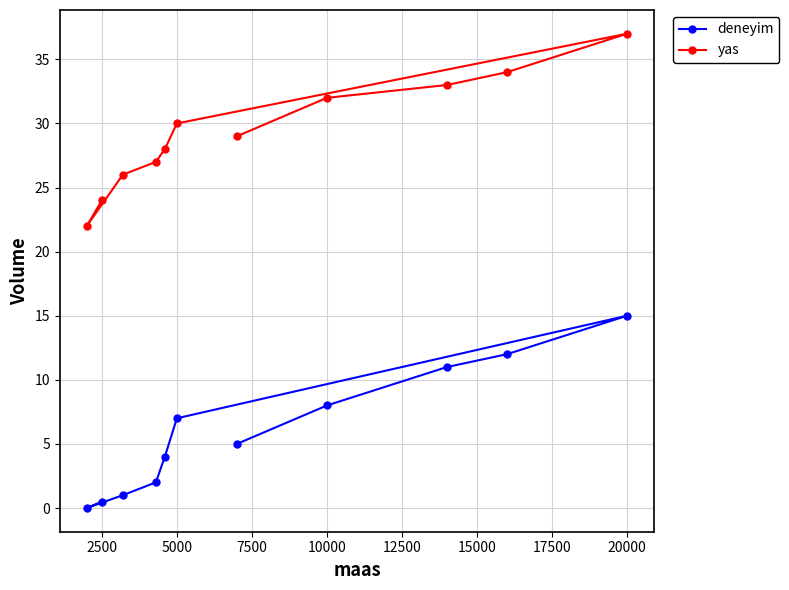

What is the average value of the deneyim series?

6.0